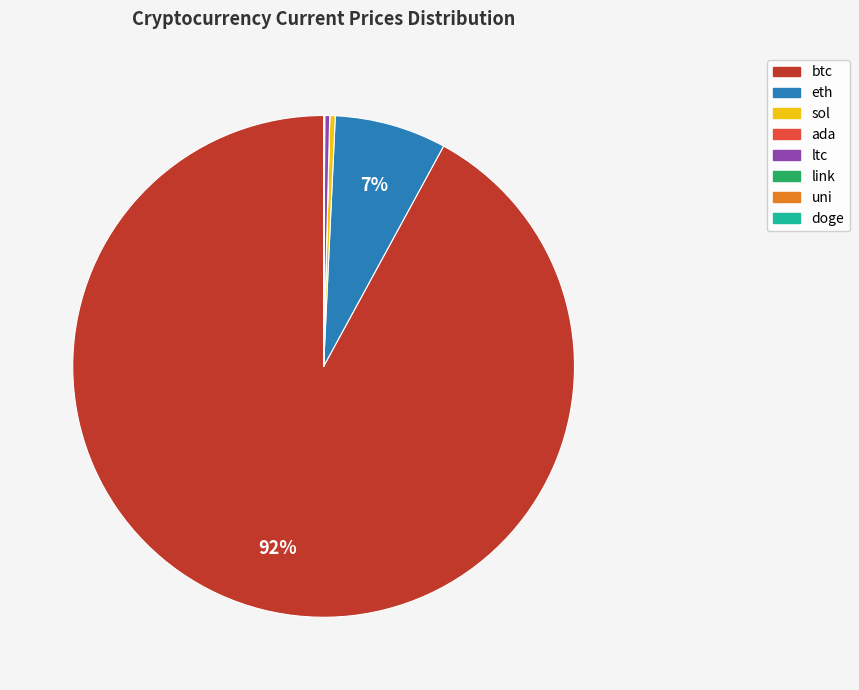

Which category accounts for the majority?

btc